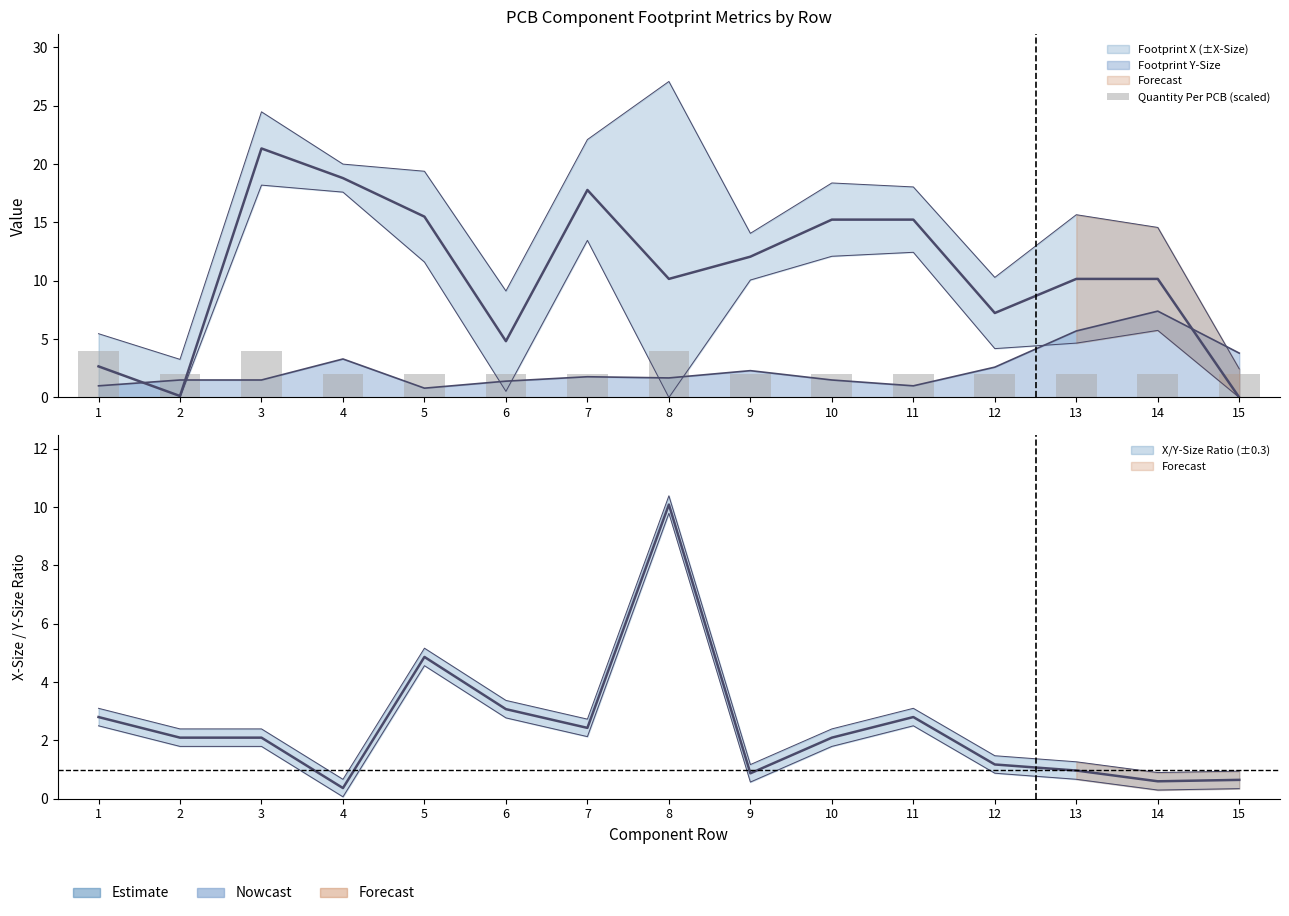

What is the difference between the second highest and minimum values?

2